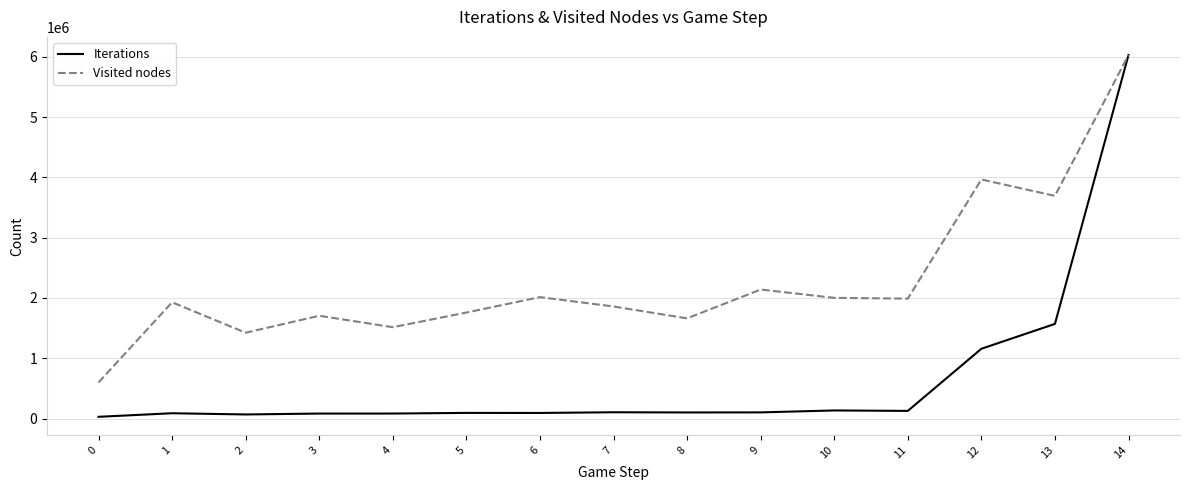

Which series has the largest range (max minus min)?

Iterations